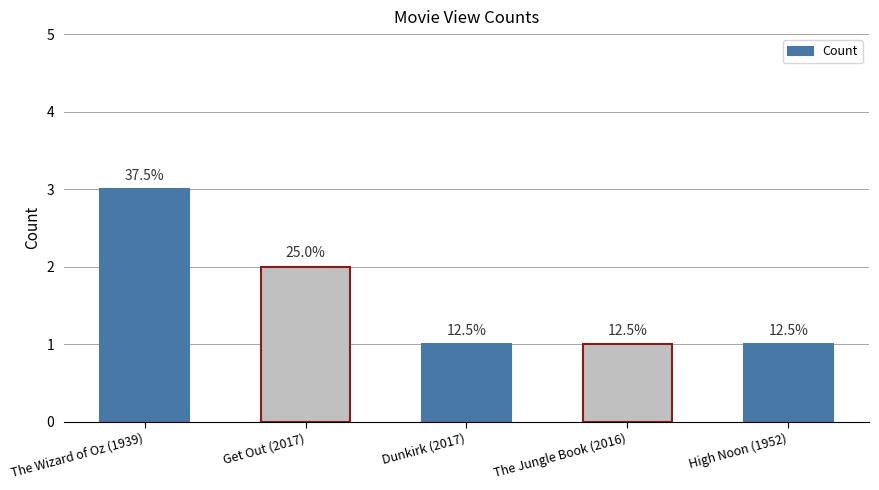

What is the change in value from Get Out (2017) to The Jungle Book (2016)?

-1